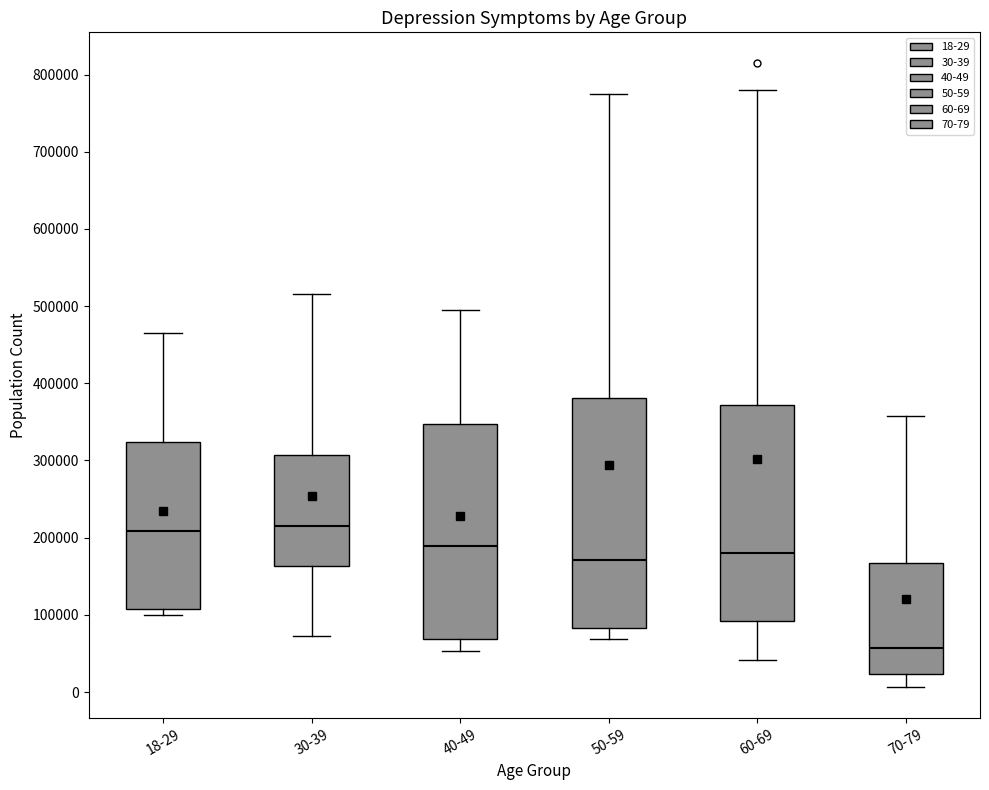

Where does the upper whisker of the box for 40-49 end on the y-axis? The values are not printed on the chart, so give them approximately, as read against the axis.

490000